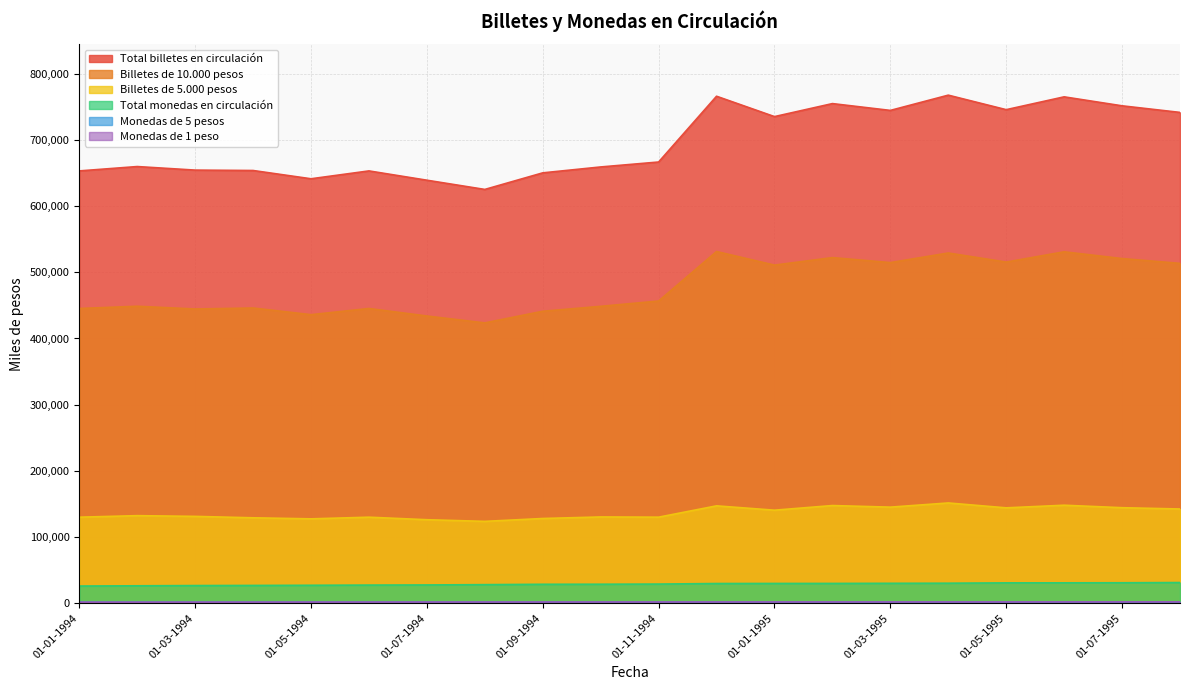

Where is Monedas de 1 peso nearest to the value 1724?

01-08-1994